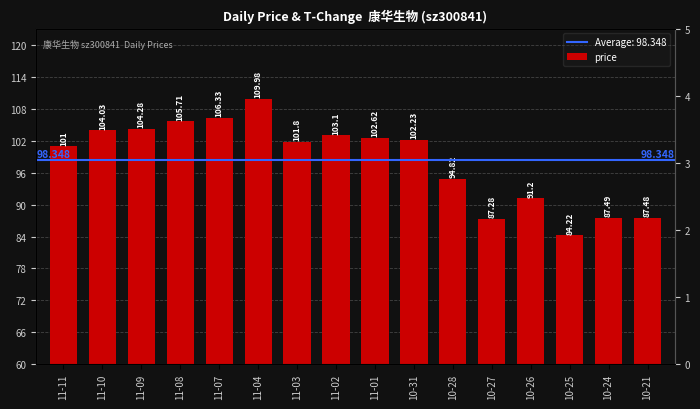

What is the total value across all series at 11-09?

105.3